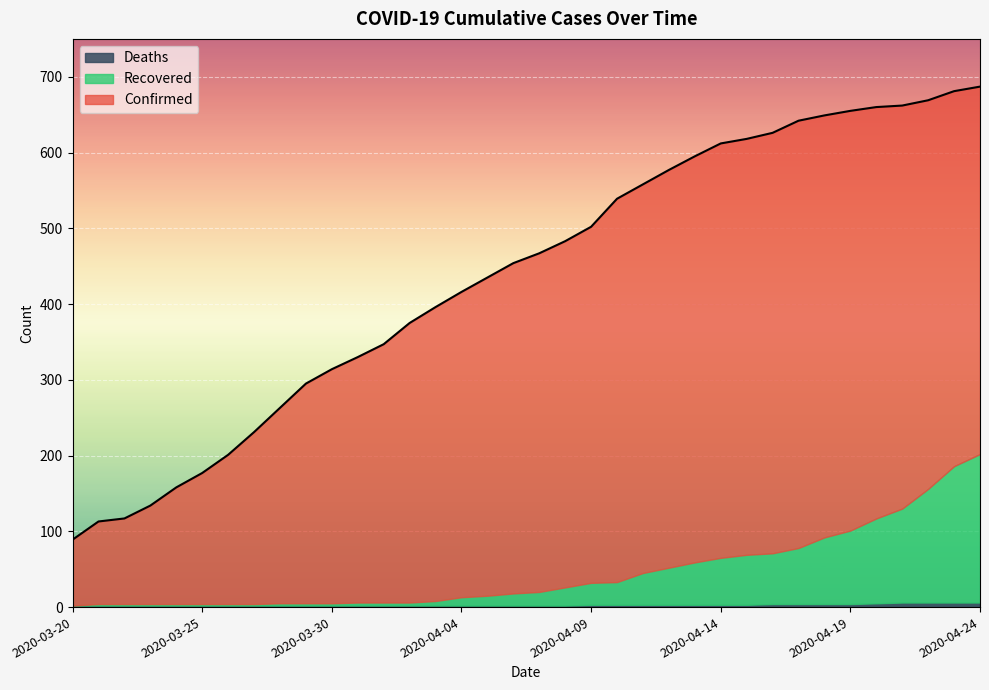

Reading left to right, transcribe all the data shown in this chart.

Confirmed: 89	113	117	134	158	177	201	231	263	295	314	330	347	375	396	416	435	454	467	483	502	539	558	577	595	612	618	626	642	649	655	660	662	669	681	687
Recovered: 0	2	2	2	2	2	2	2	3	3	3	4	4	4	6	11	13	16	18	24	29	30	42	49	56	62	66	67	74	88	97	112	124	150	180	196
Deaths: 2	2	2	2	2	2	2	2	2	2	2	2	2	2	2	2	2	2	2	2	3	3	3	3	3	3	3	4	4	4	4	5	6	6	6	6